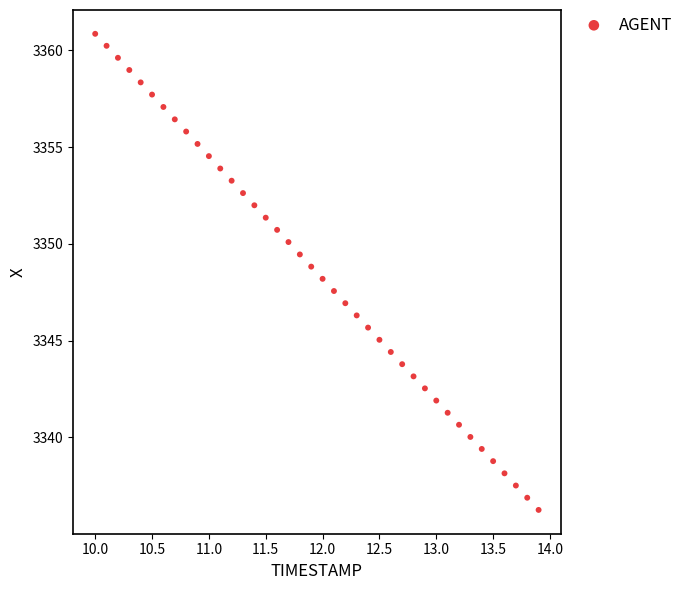

What is the range of X values (max minus min)?

3.9